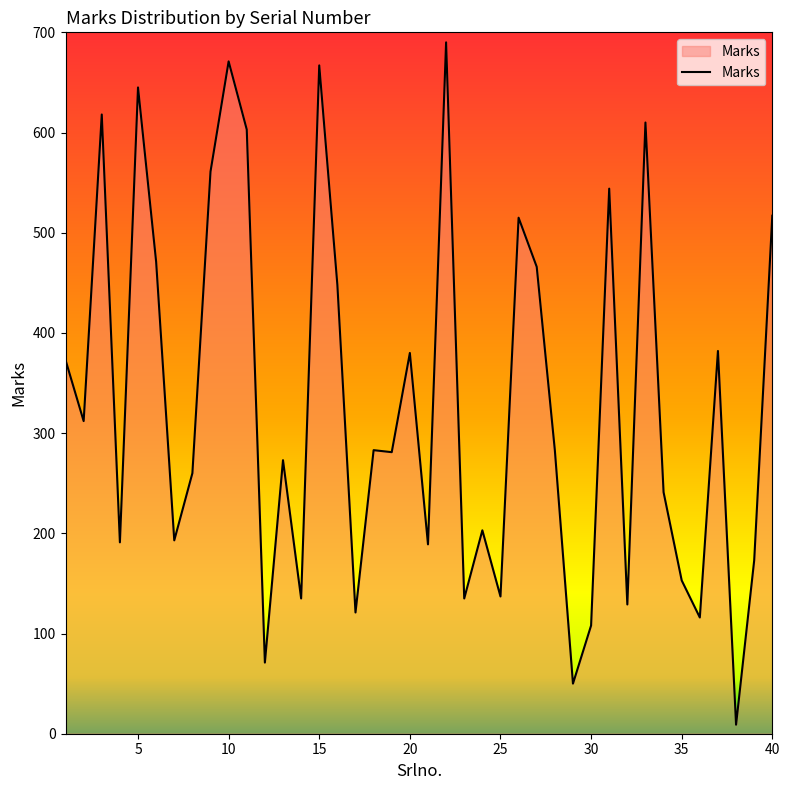

What is the greatest value displayed?

690